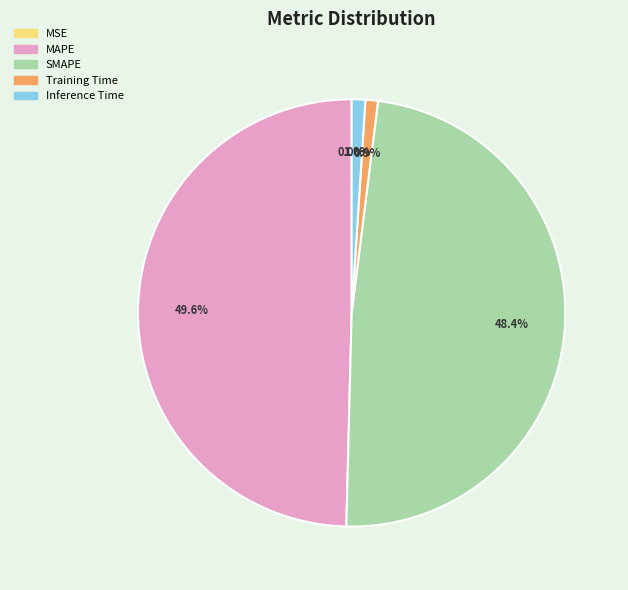

To the nearest percent, what is the difference between the largest and smallest slice percentages?

50%